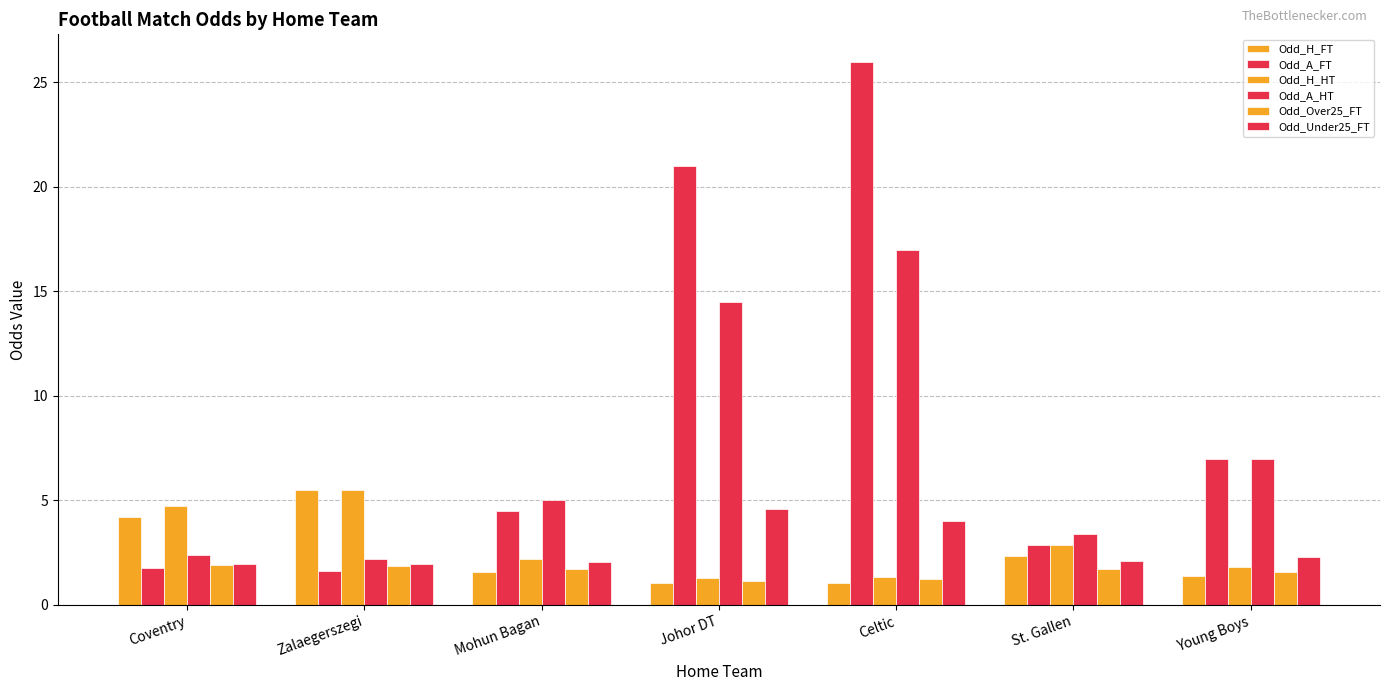

How many categories are shown in the chart?

7